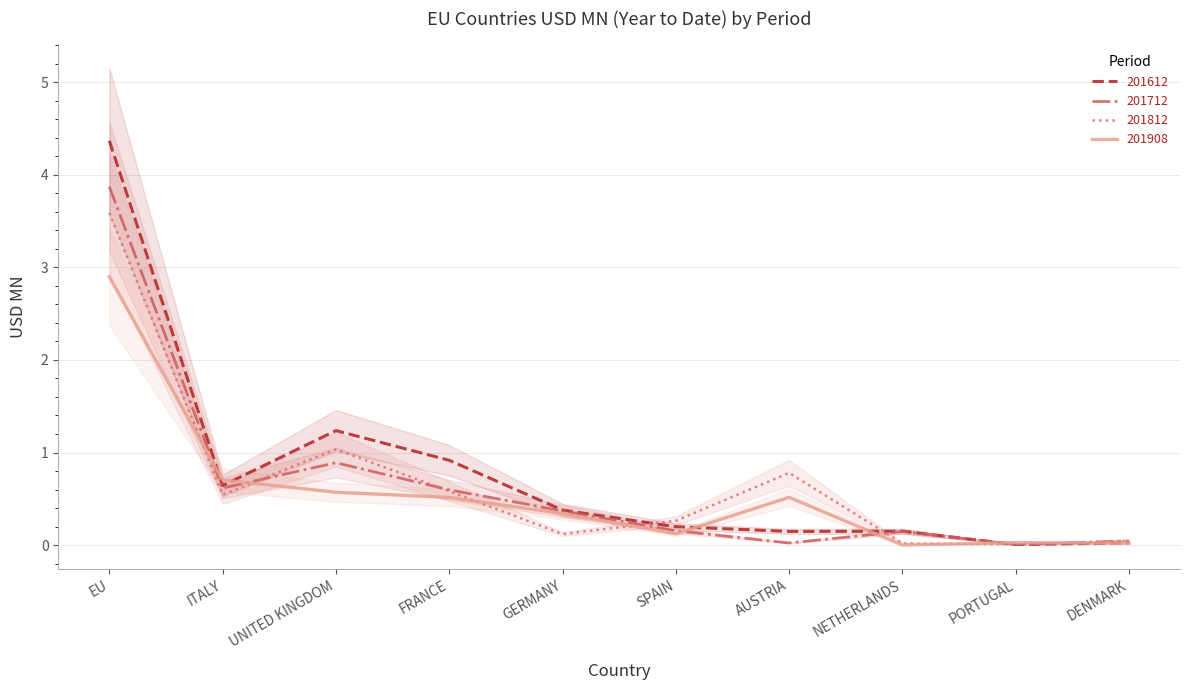

The value of 201908 at DENMARK is 0.0. True or false?

True